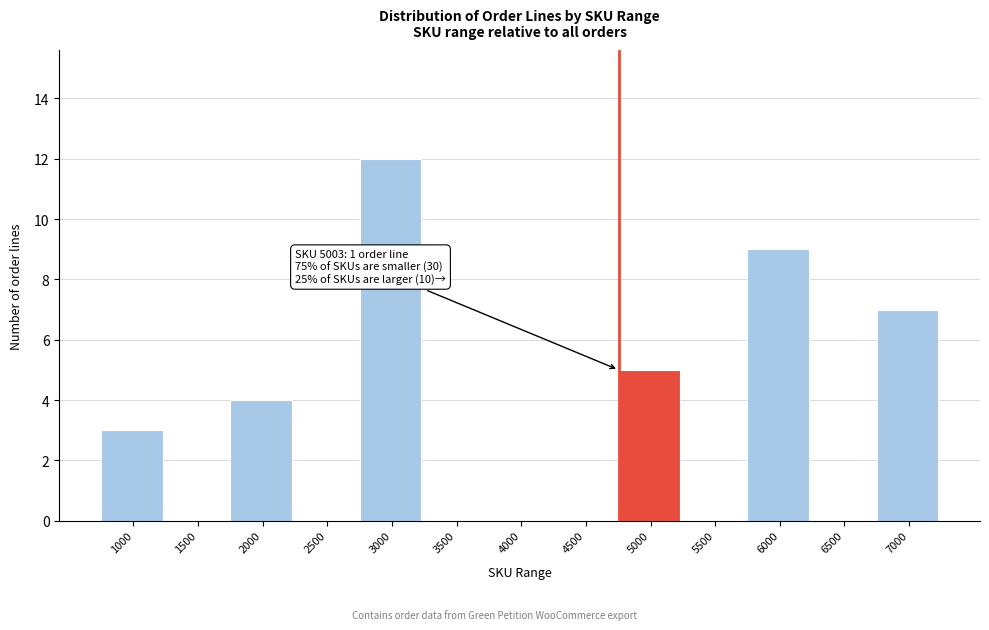

Reading left to right, list all the values displayed in this chart.

1000=3	1500=0	2000=4	2500=0	3000=12	3500=0	4000=0	4500=0	5000=5	5500=0	6000=9	6500=0	7000=7